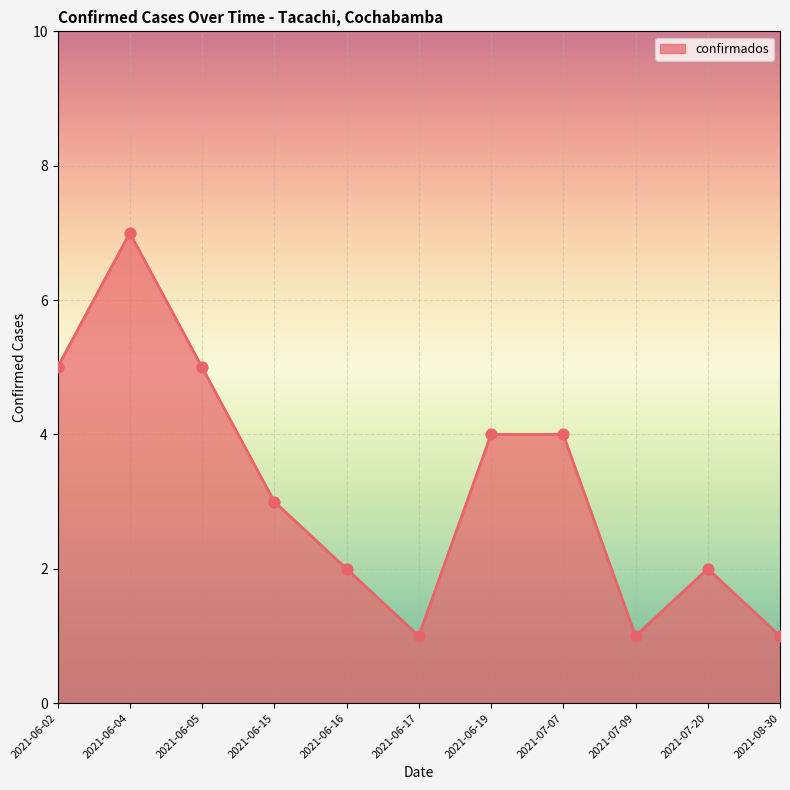

Approximately how many times larger is the value at 2021-07-07 compared to 2021-06-19?

1.0